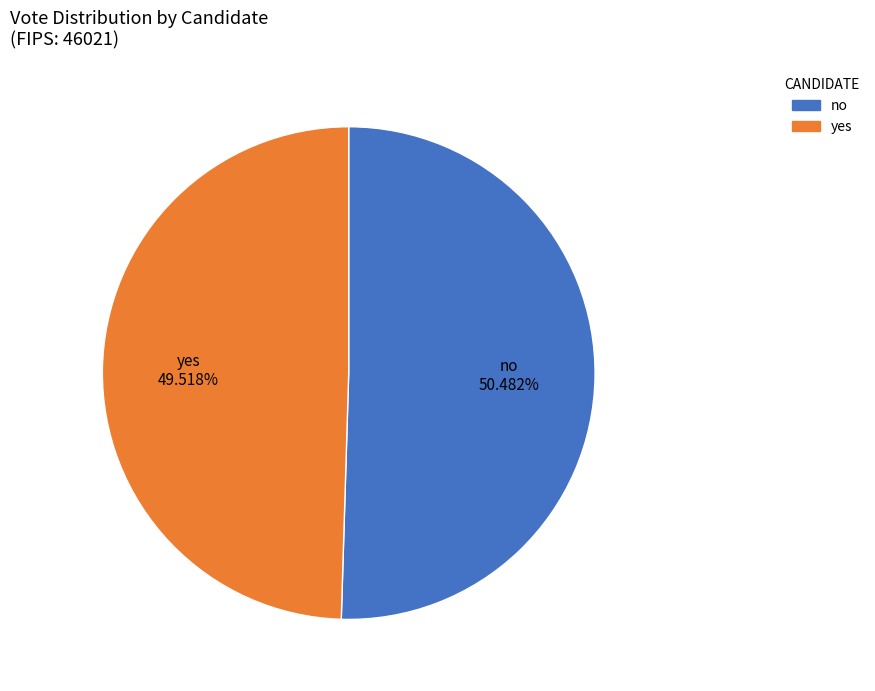

What is the largest slice in the pie chart?

no